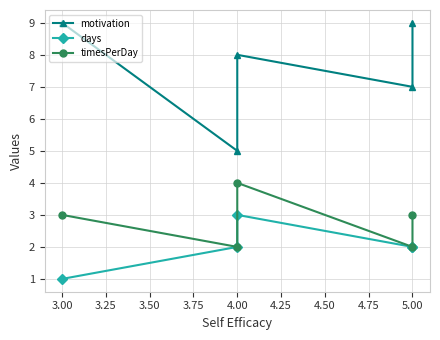

True or false: days has a value of 3 at 4.00.

False